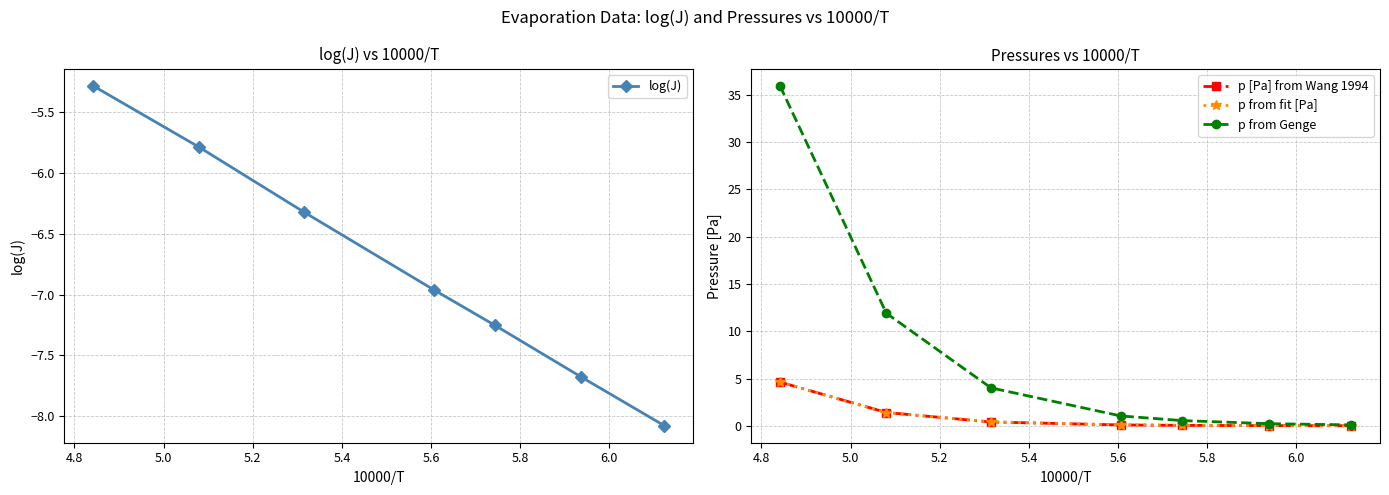

What is the highest value of the p from fit [Pa] series?

4.6